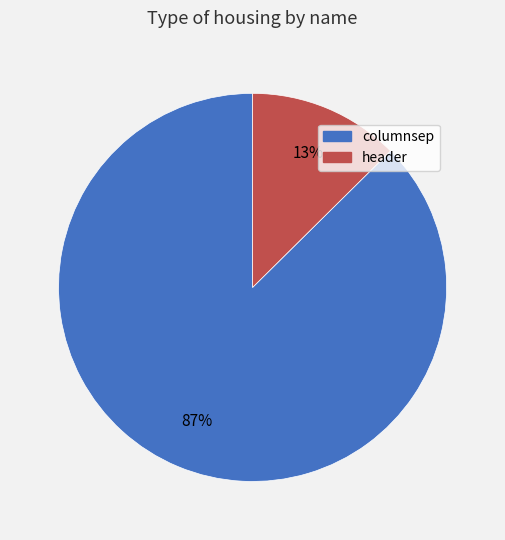

Count the number of slices in the pie.

2